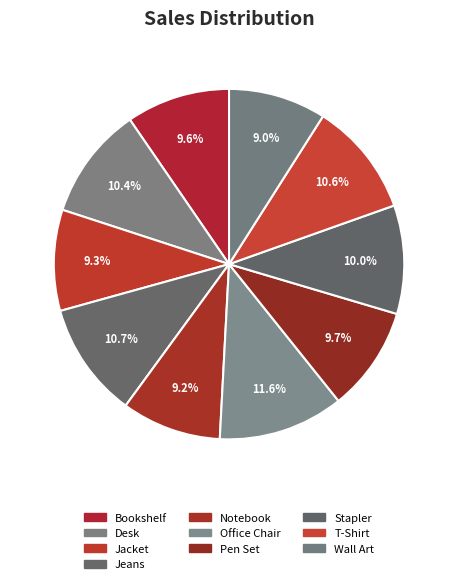

Does any single category account for the majority?

No